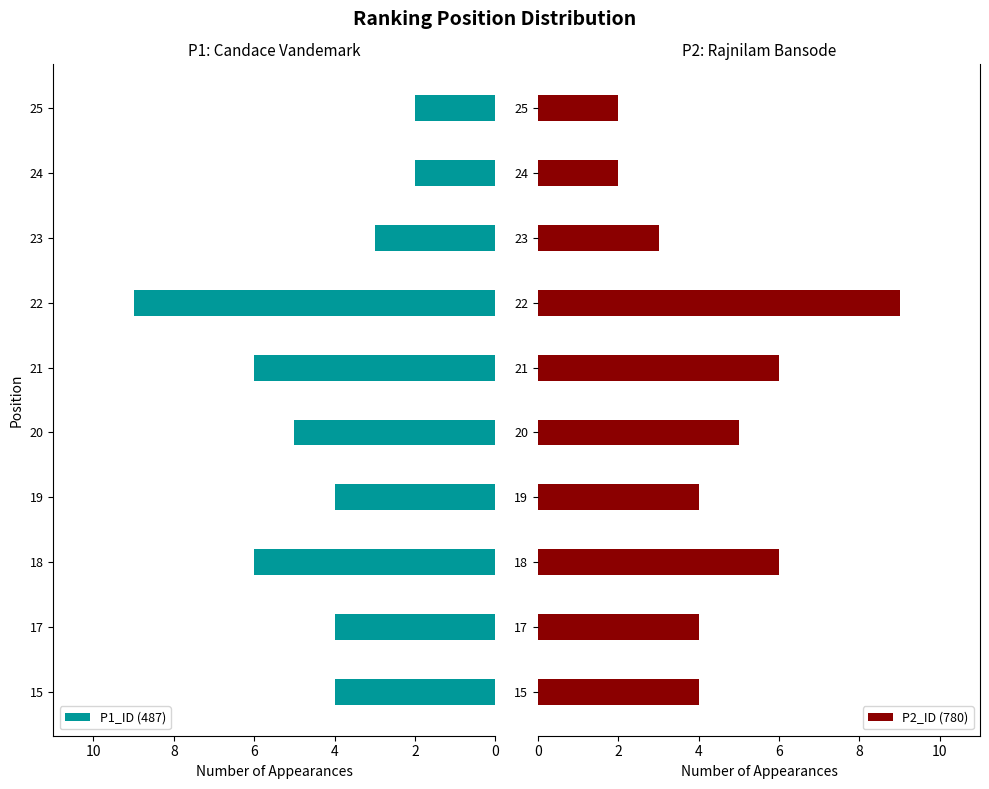

True or false: P1_ID (487) has a value of 9 at 22.

True